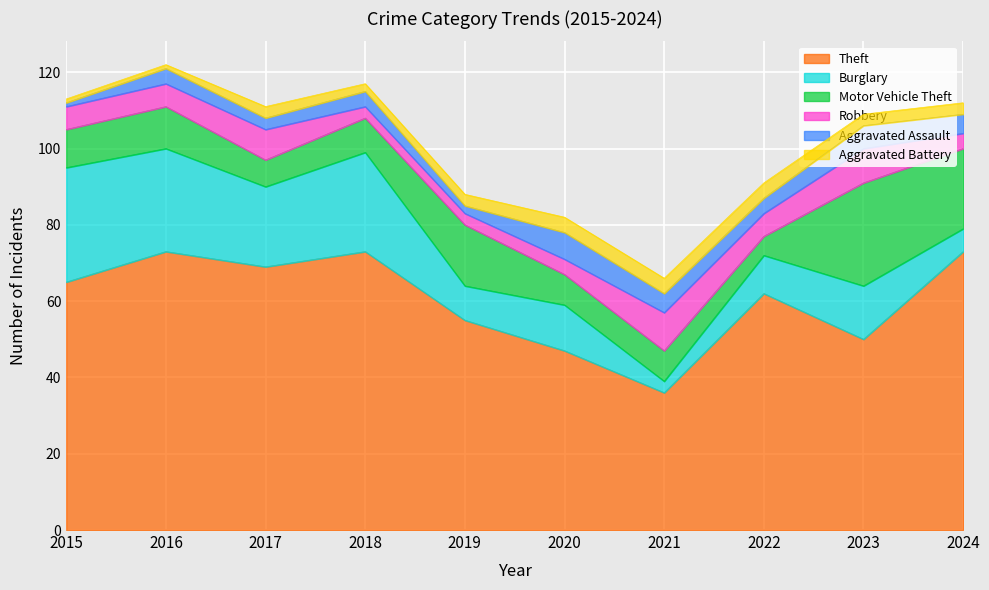

True or false: Robbery and Aggravated Battery cross at least once.

False